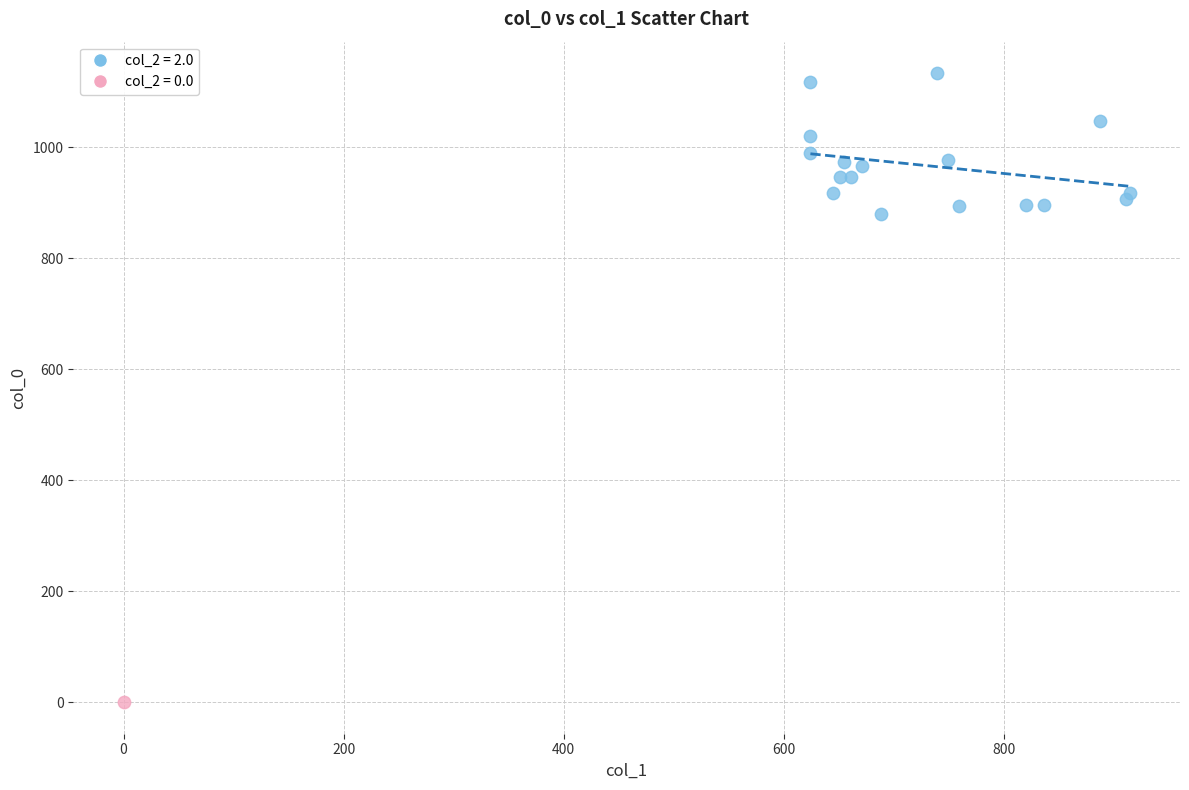

What are all the series names shown in the legend?

col_2 = 2.0, col_2 = 0.0